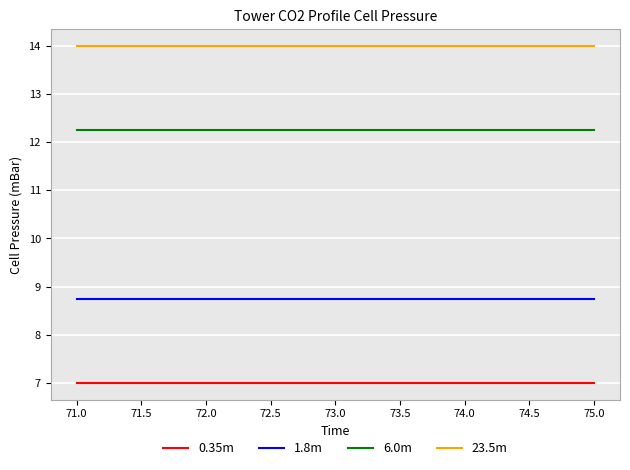

True or false: 23.5m has more than 2 points higher than both neighbors.

False